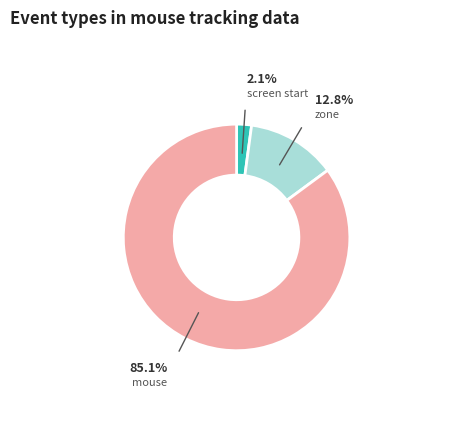

Is there any slice that represents more than half of the pie?

Yes